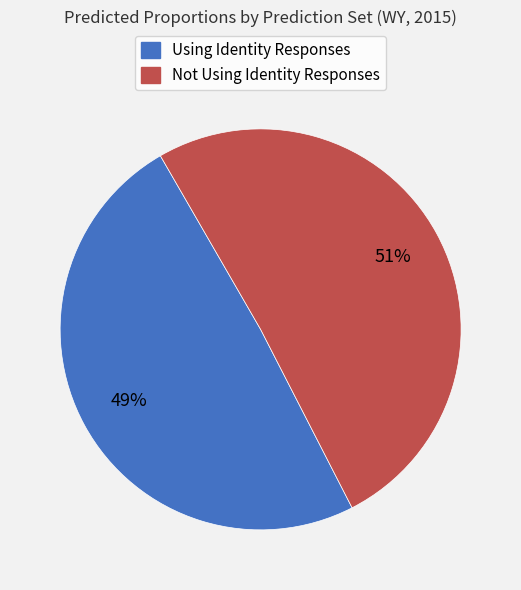

To the nearest percent, what percentage of the pie is Using Identity Responses?

49%